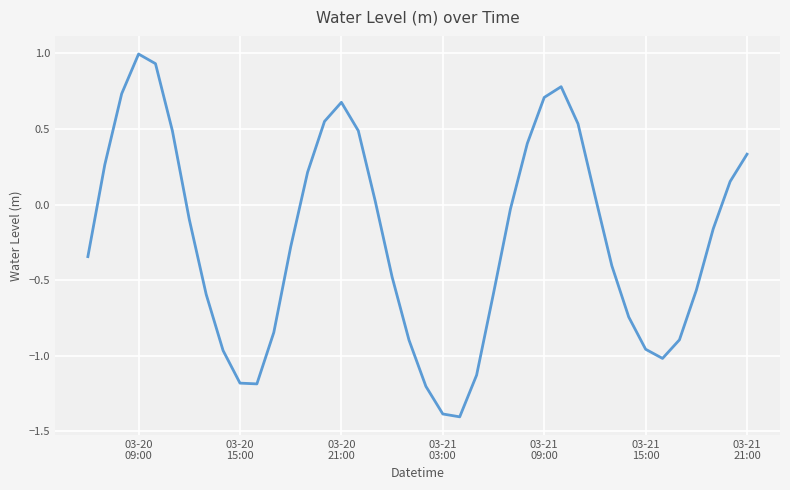

What is the minimum value shown in the chart?

-1.4